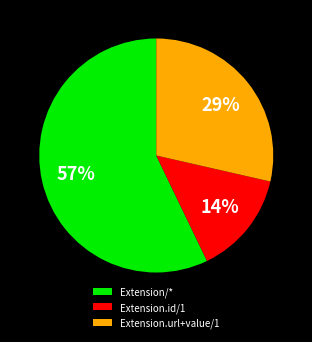

To the nearest percent, what is the combined percentage of Extension.id/1 and Extension.url+value/1?

43%